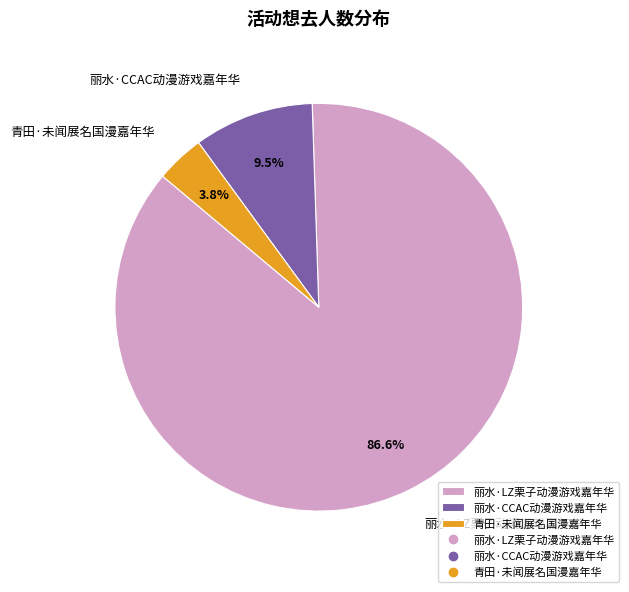

To the nearest percent, what percentage of the pie is 青田·未闻展名国漫嘉年华?

4%